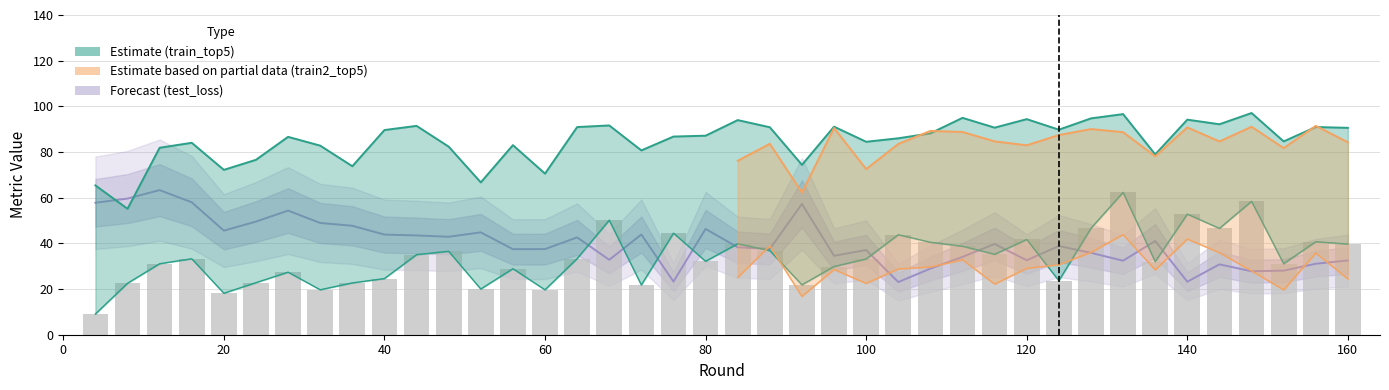

Does the chart contain stacked bars?

No